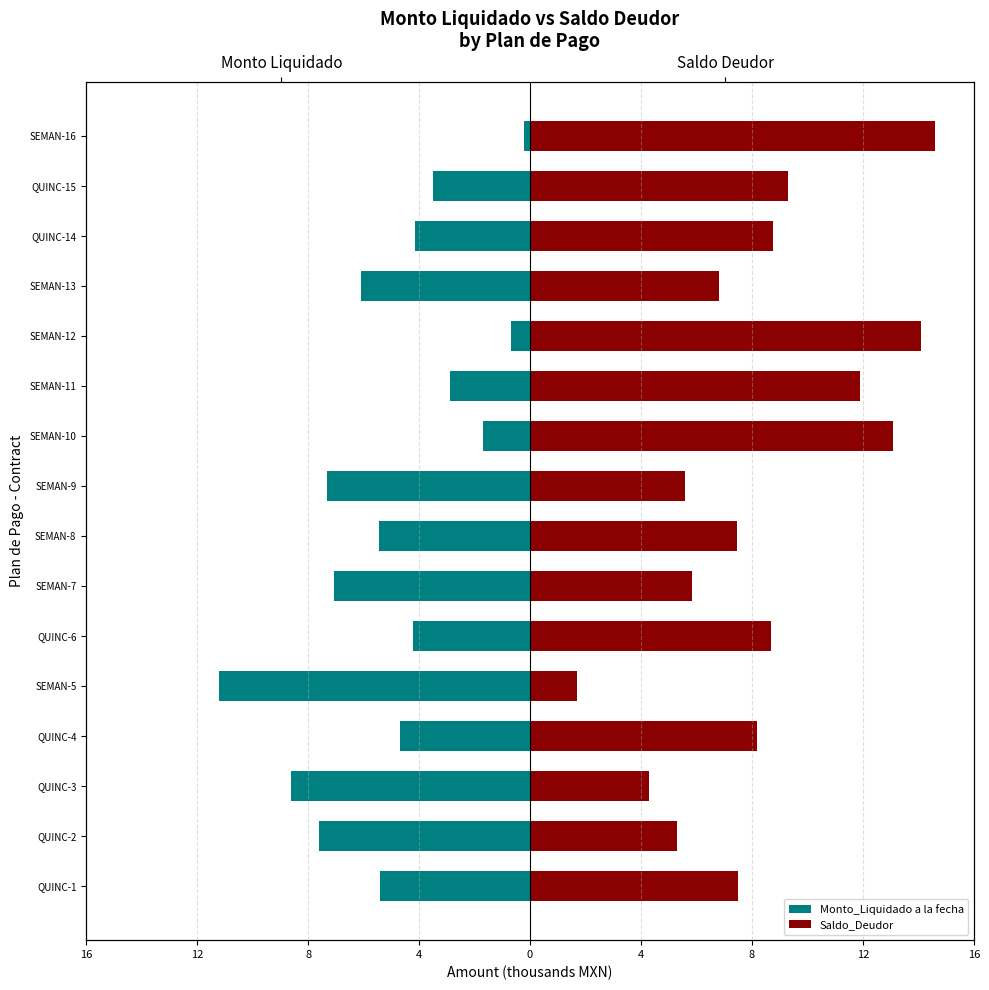

Read the Monto_Liquidado a la fecha value at SEMAN-16.

-0.2